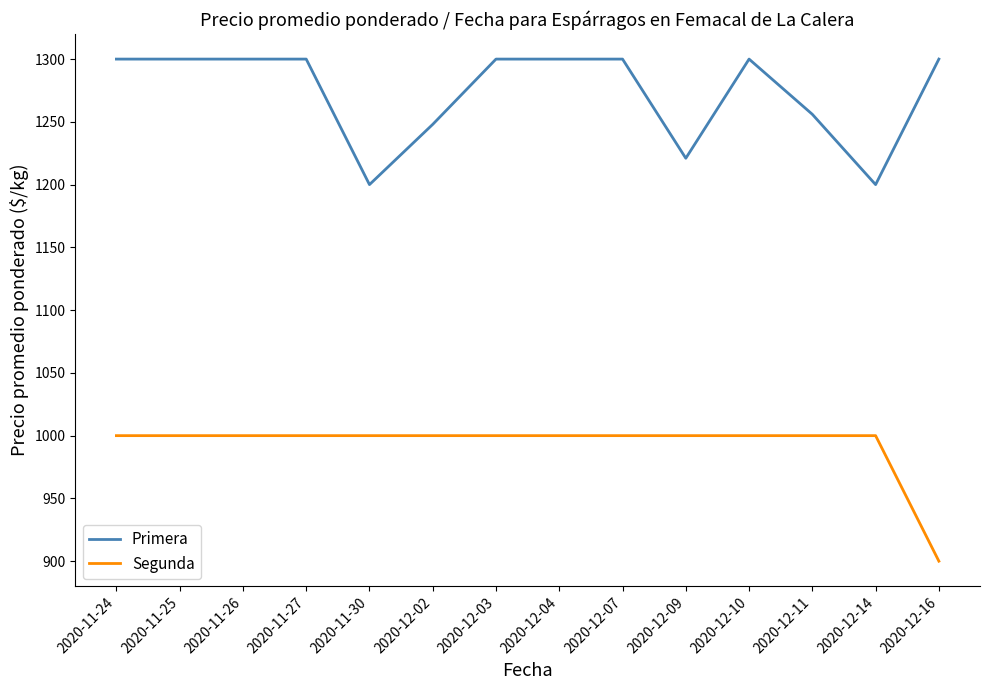

What is the average value of the Primera series?

1273